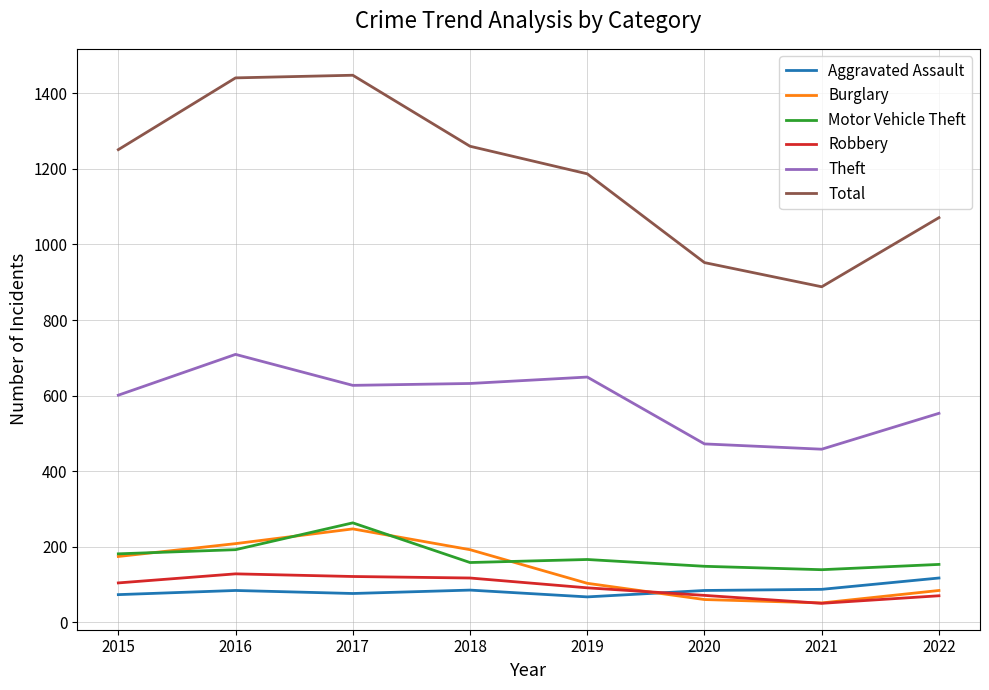

True or false: Motor Vehicle Theft and Aggravated Assault cross at least once.

False